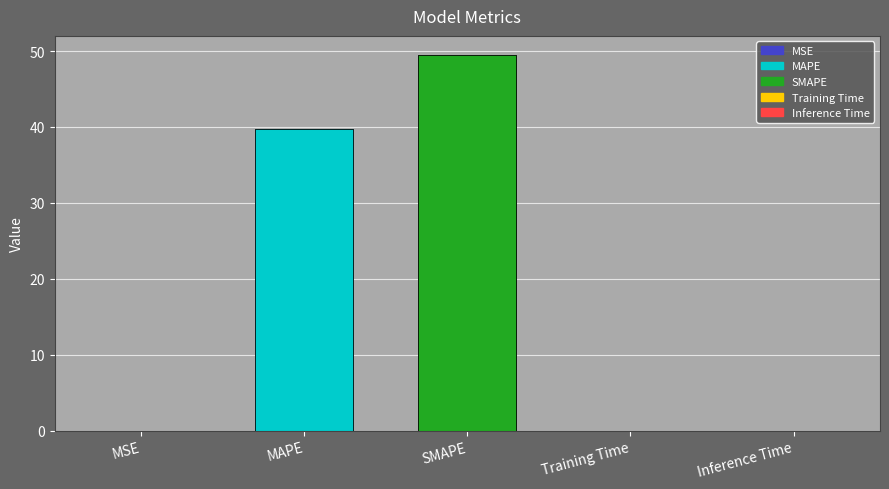

Reading left to right, list all the values displayed in this chart.

MSE=0.0	MAPE=39.7	SMAPE=49.5	Training Time=0.0	Inference Time=0.0